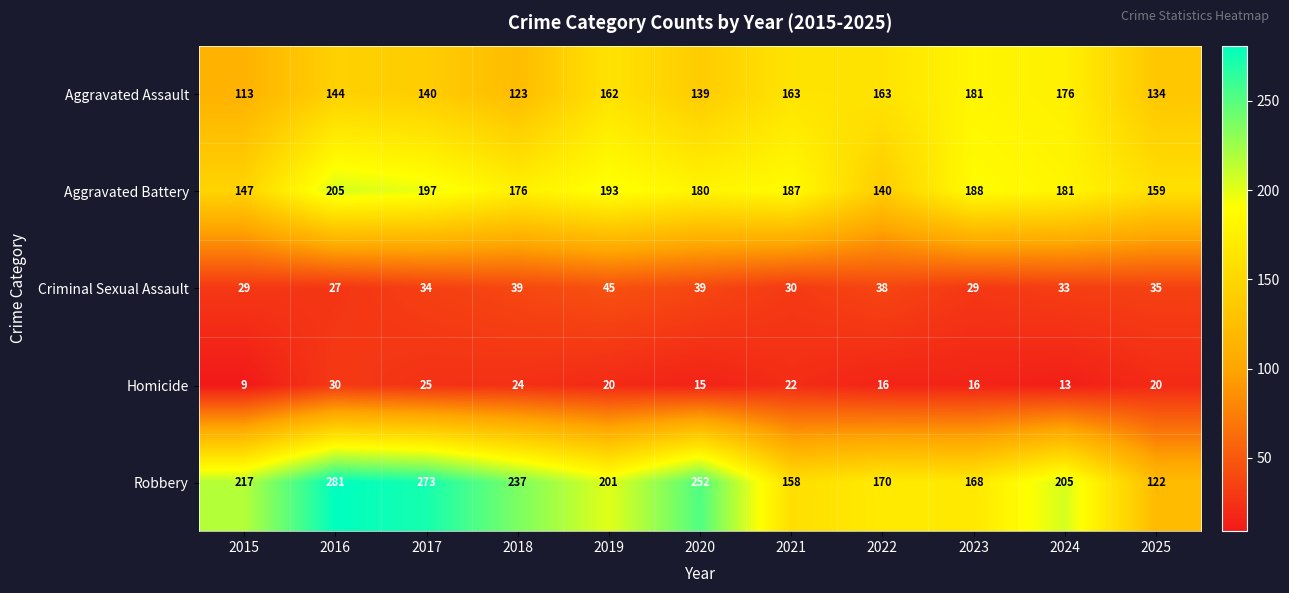

What is the minimum value for Aggravated Assault?

113